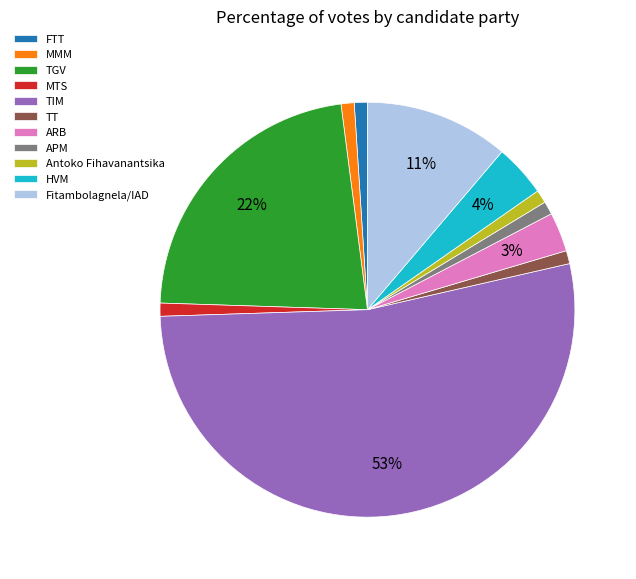

How many segments does this pie chart have?

11